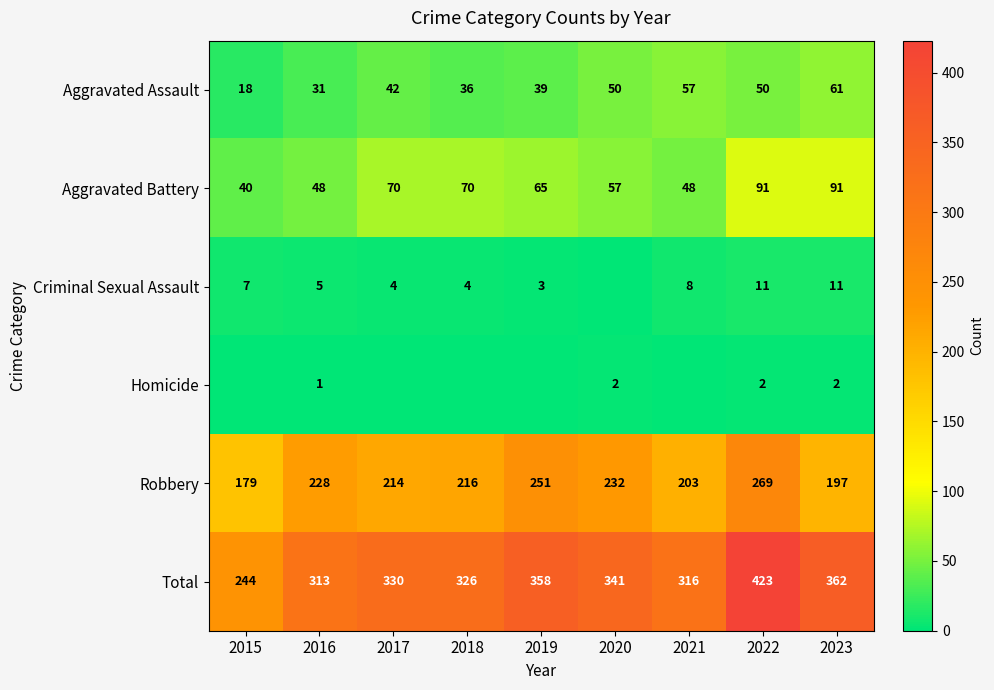

What is the sum of all Aggravated Assault values?

384